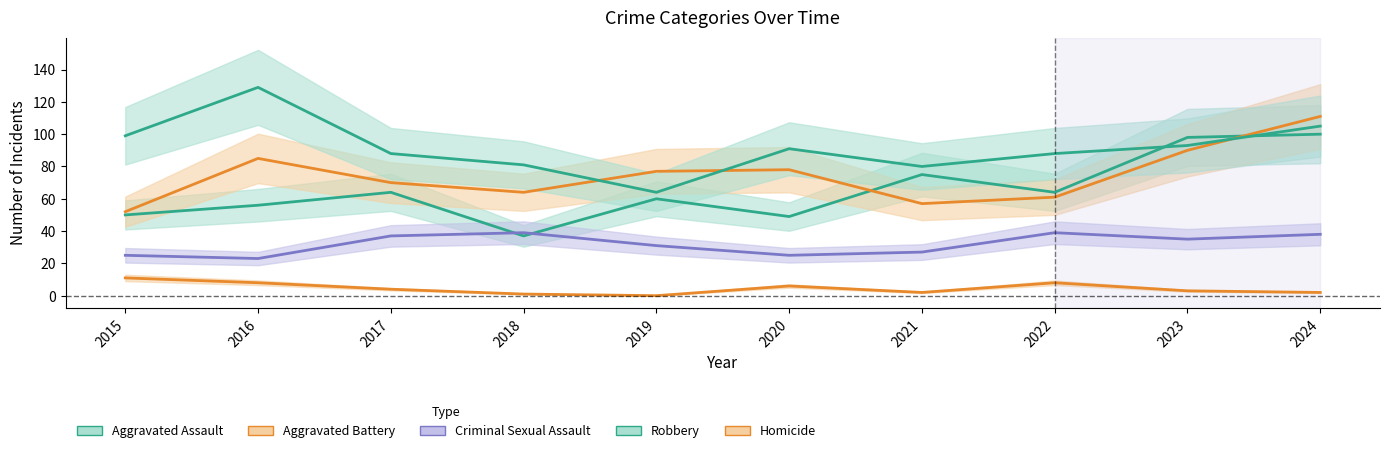

True or false: Aggravated Battery and Robbery intersect in this chart.

True